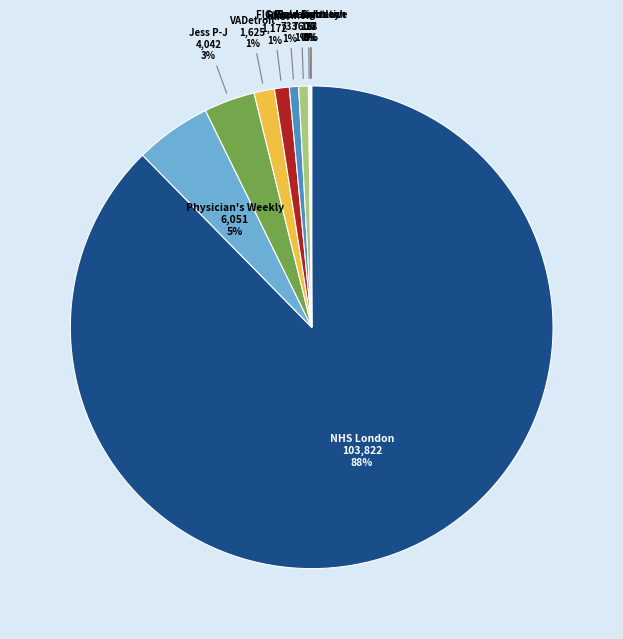

Which category accounts for the majority?

NHS London